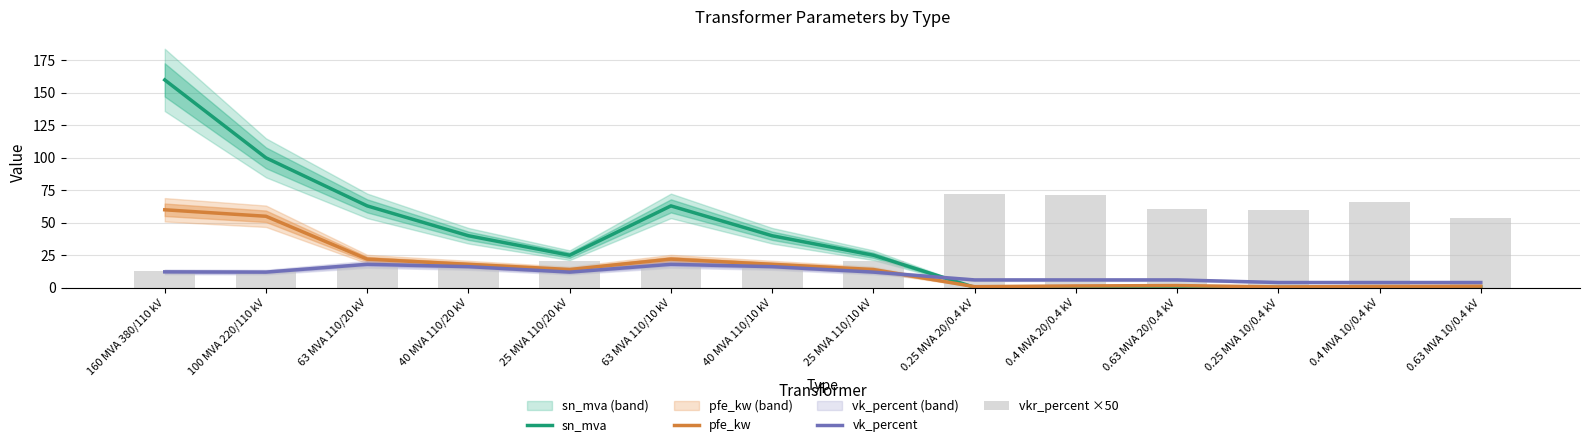

Which has a higher value, 100 MVA 220/110 kV or 40 MVA 110/10 kV?

100 MVA 220/110 kV